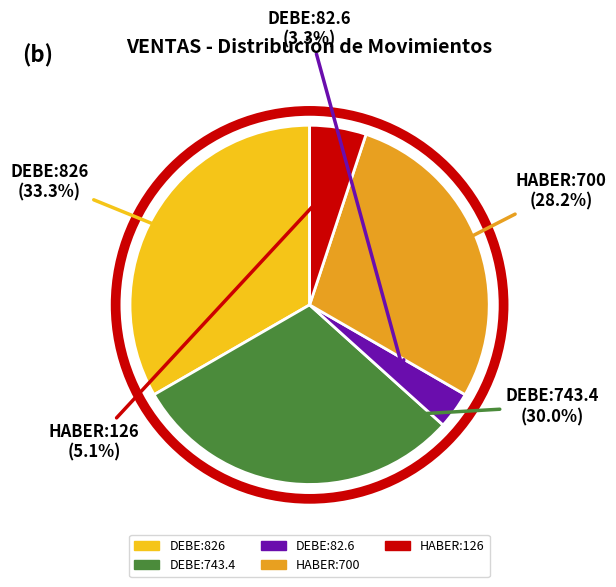

Which slice is the smallest?

DEBE:82.6